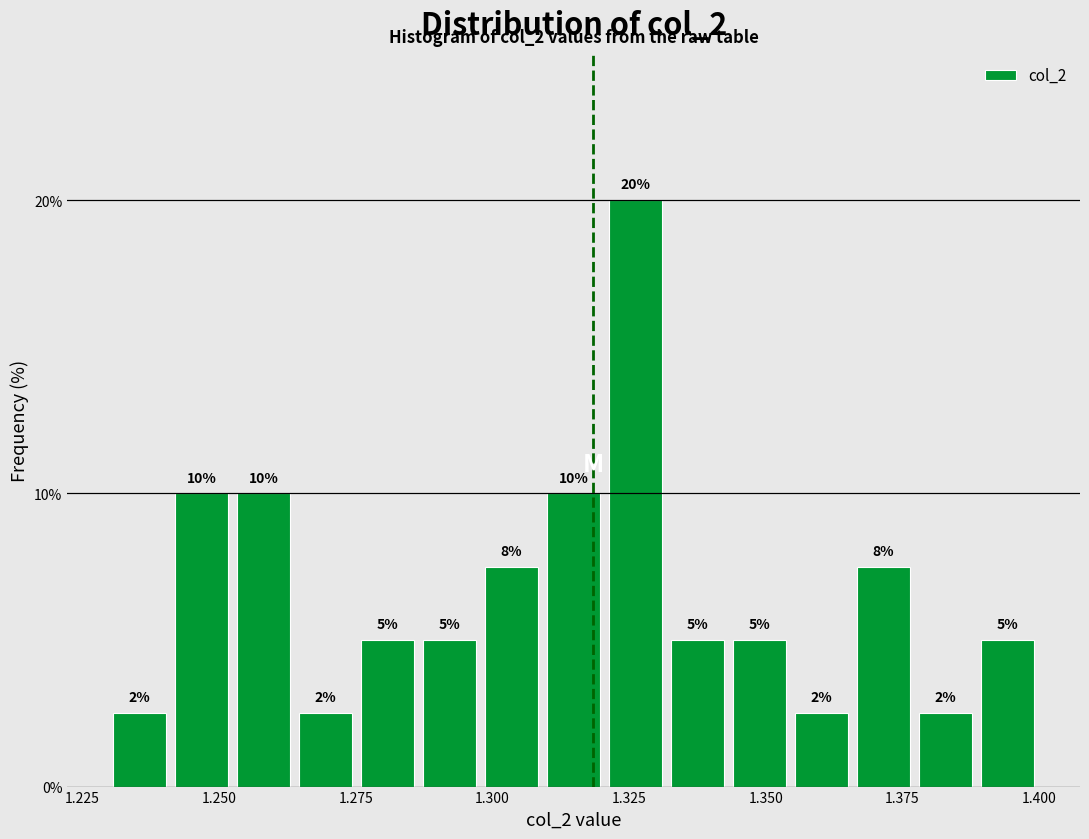

Read against the x-axis, roughly where is the centre of the tallest bar?

1.325